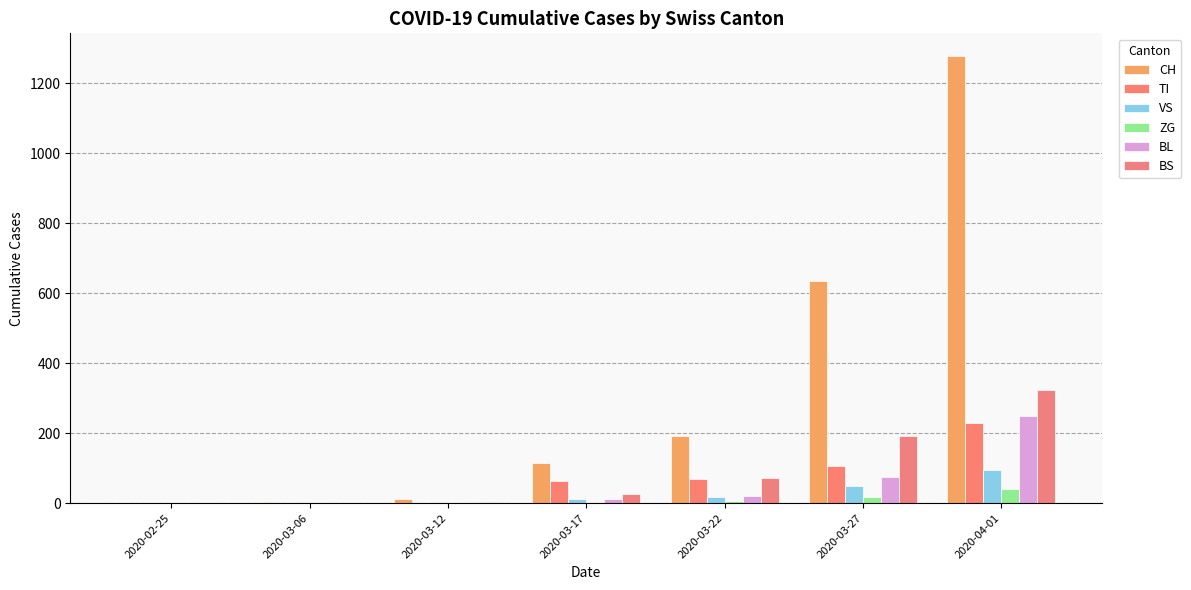

What is the sum of the TI values at 2020-03-17 and 2020-03-12?

62